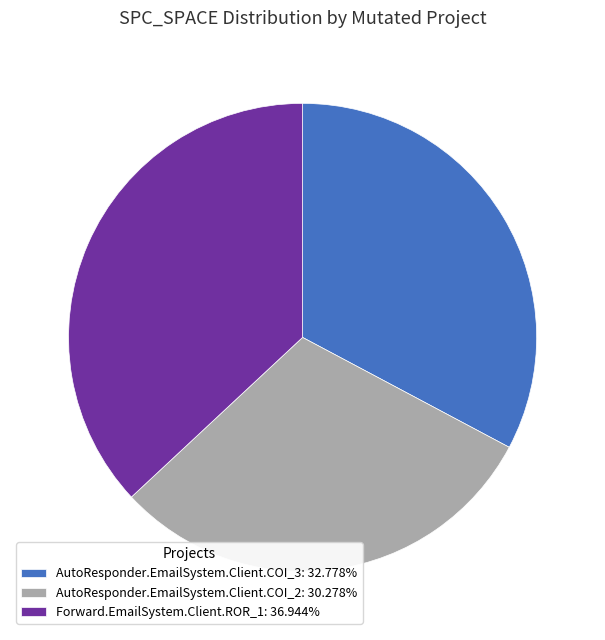

Is AutoResponder.EmailSystem.Client.COI_3: 32.778% the majority of the pie?

No